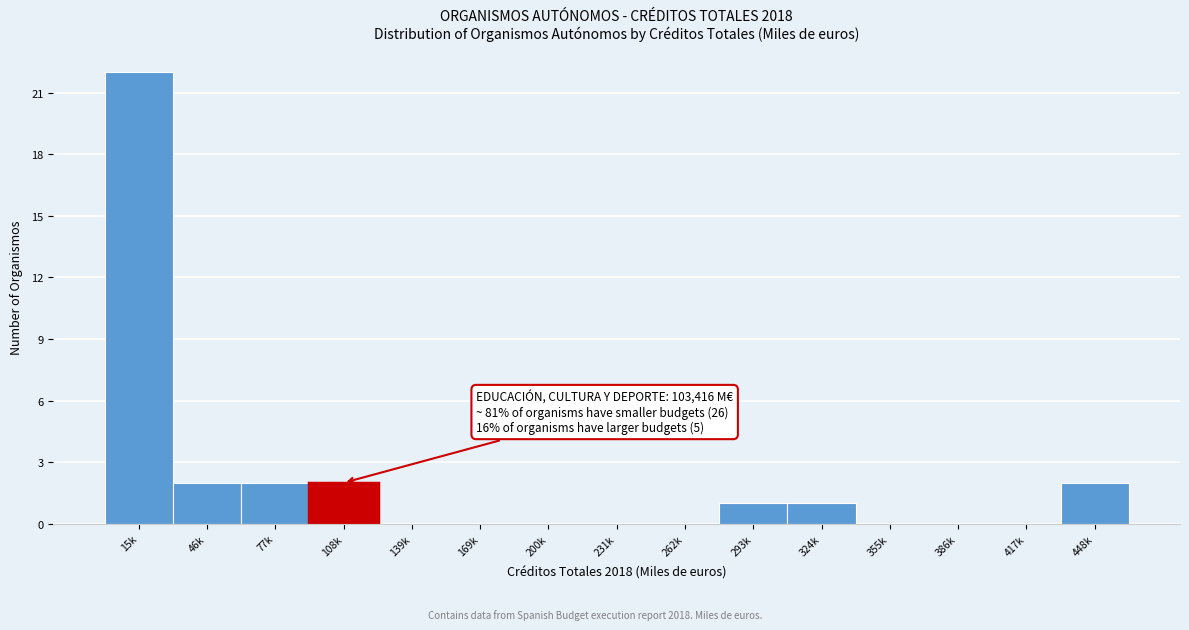

Reading right to left, extract all data points from this chart.

448k=2	417k=0	386k=0	355k=0	324k=1	293k=1	262k=0	231k=0	200k=0	169k=0	139k=0	108k=2	77k=2	46k=2	15k=22